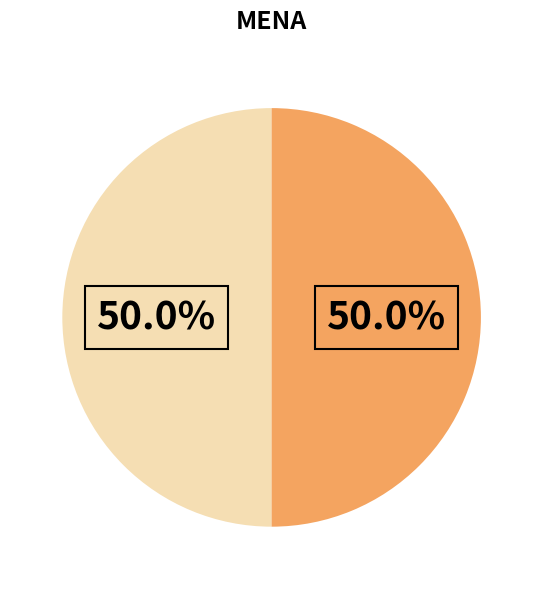

What is the majority slice?

2